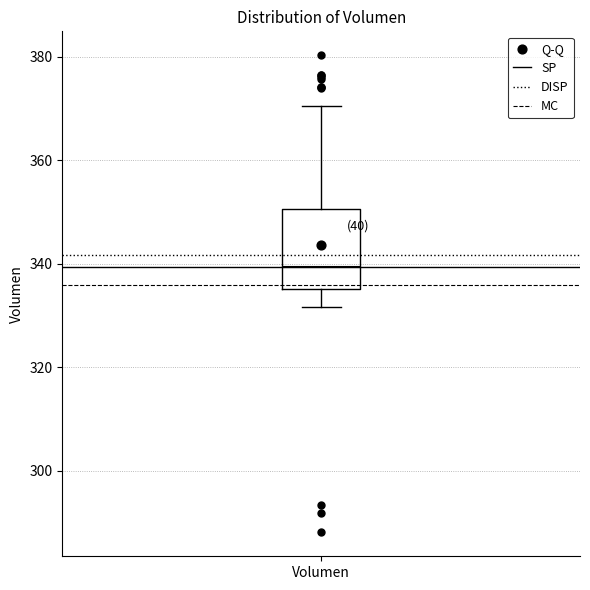

Transcribe this box plot: give where the median line is, the range the box spans, and where the two whiskers end, as read against the y-axis. The values are not printed on the chart, so give them approximately, as read against the axis.

median 340, box 336 to 350, whiskers 332 to 370